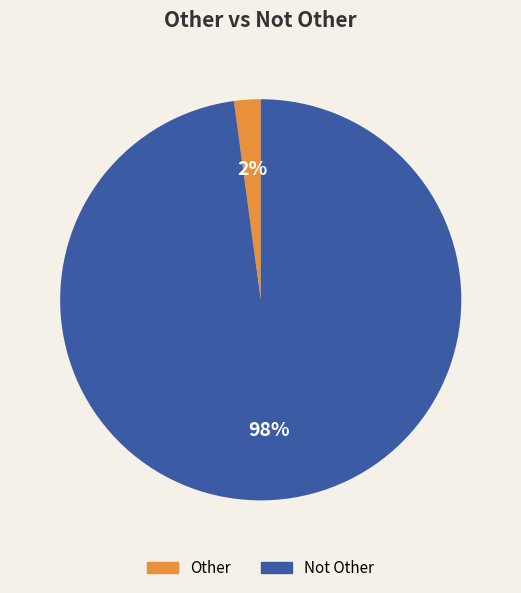

Is there a majority slice in this chart?

Yes